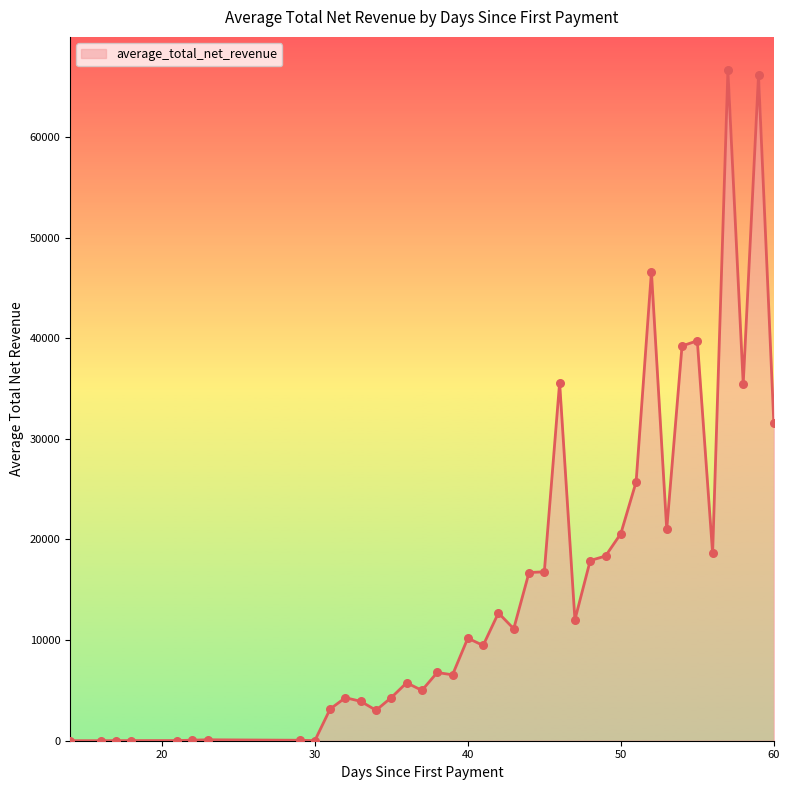

What is the greatest value displayed?

66615.2